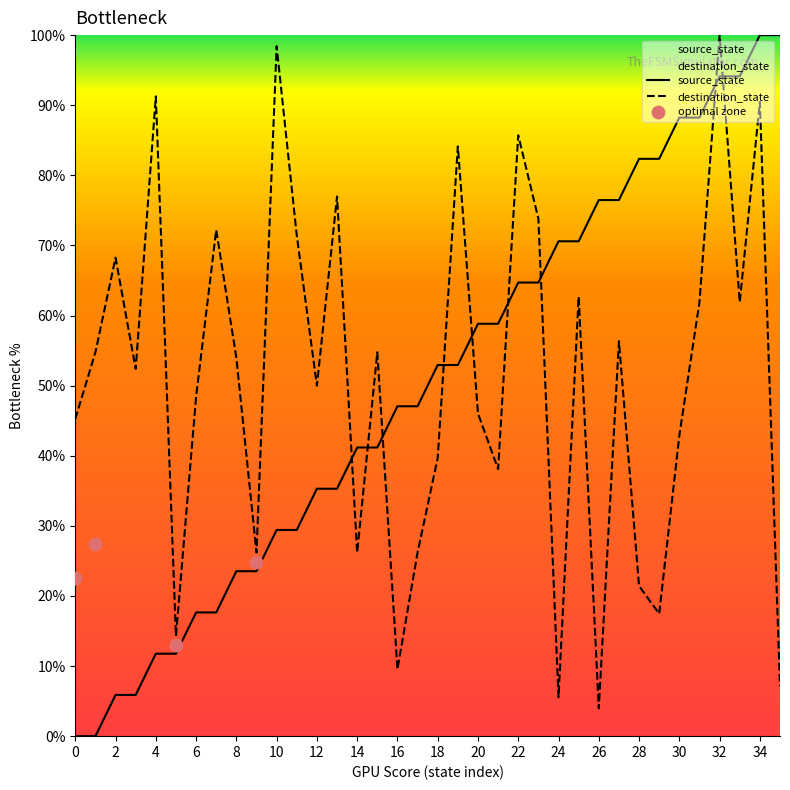

Is the value of destination_state at 17 greater than the value of source_state at 27?

No